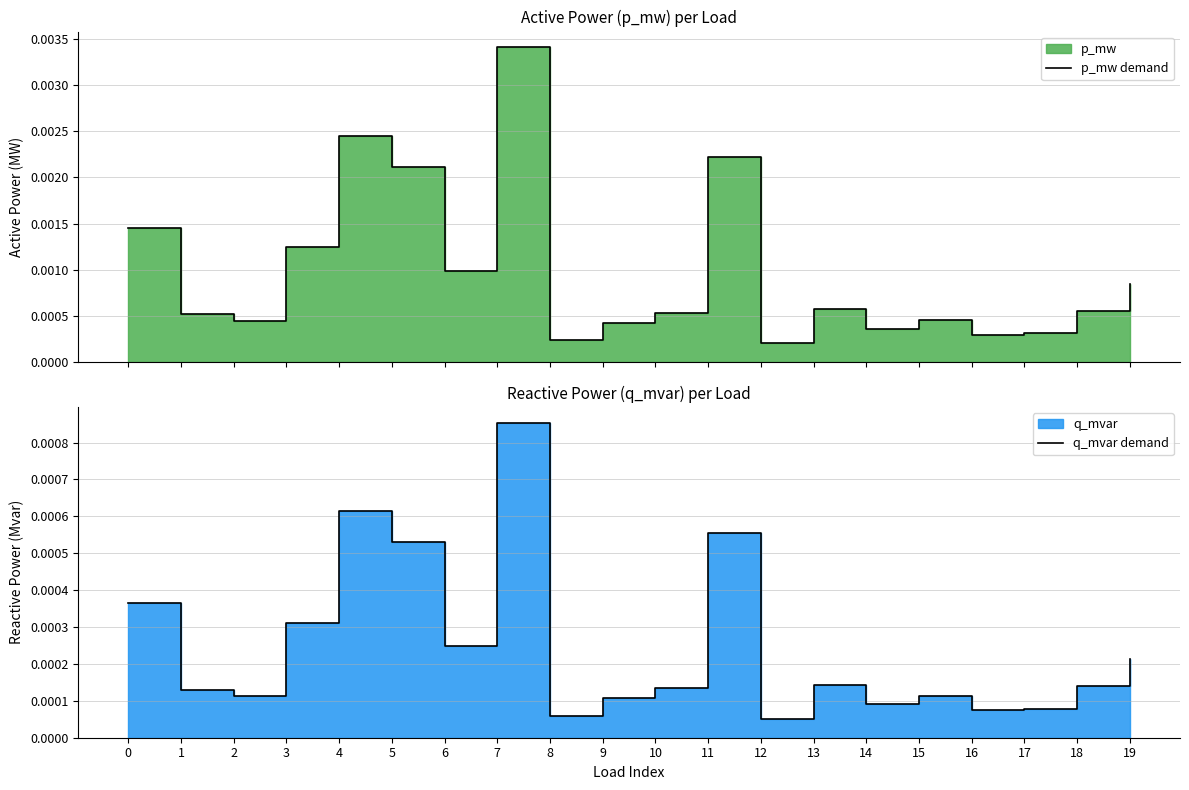

True or false: p_mw demand has a value of 0.0 at 3.

True